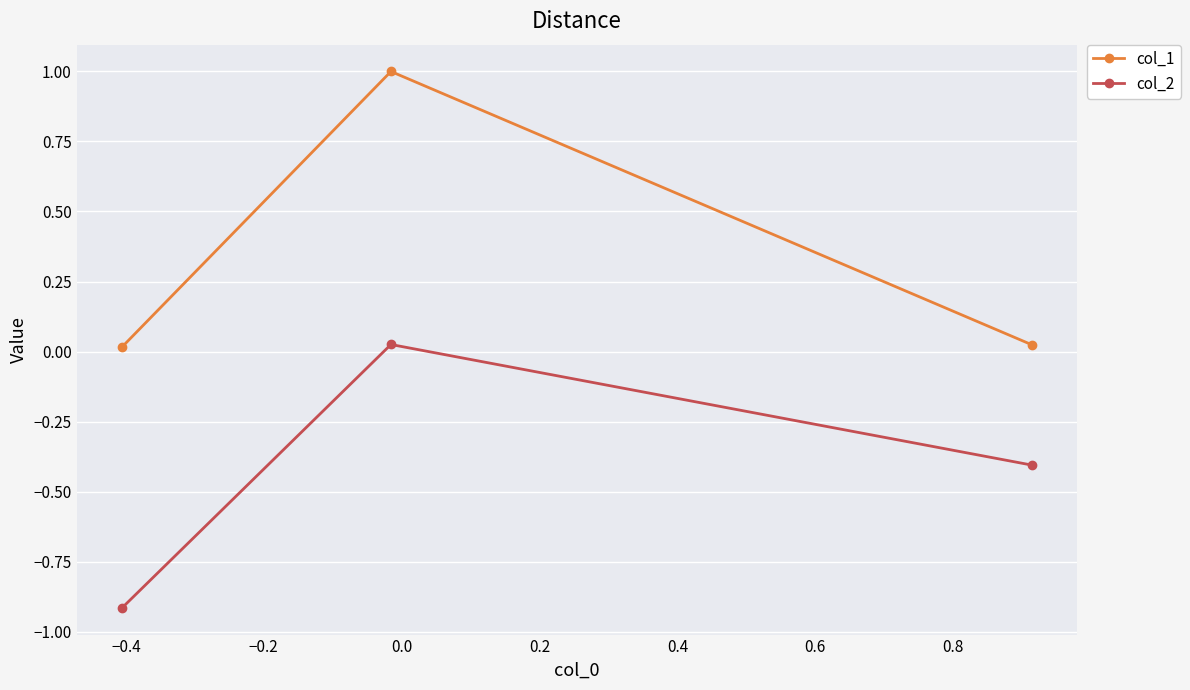

What is the average value of the col_1 series?

0.3